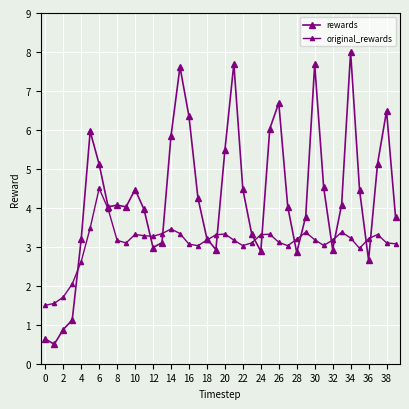

How many lines are shown in the chart?

2